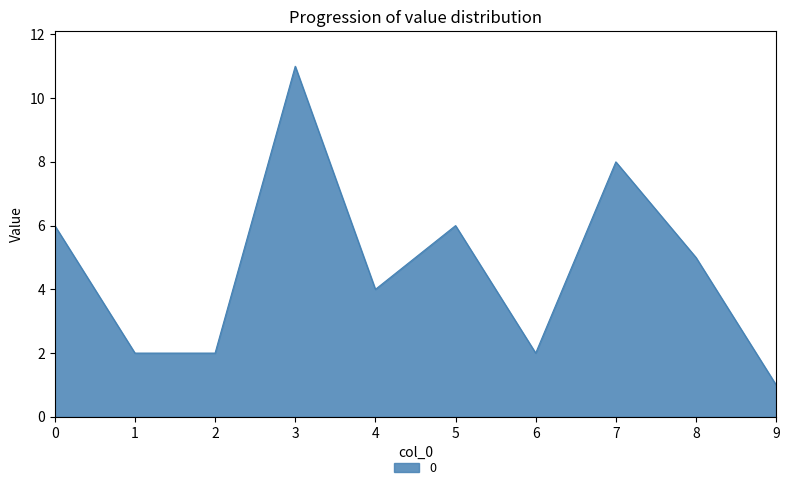

What is the sum of all values?

47